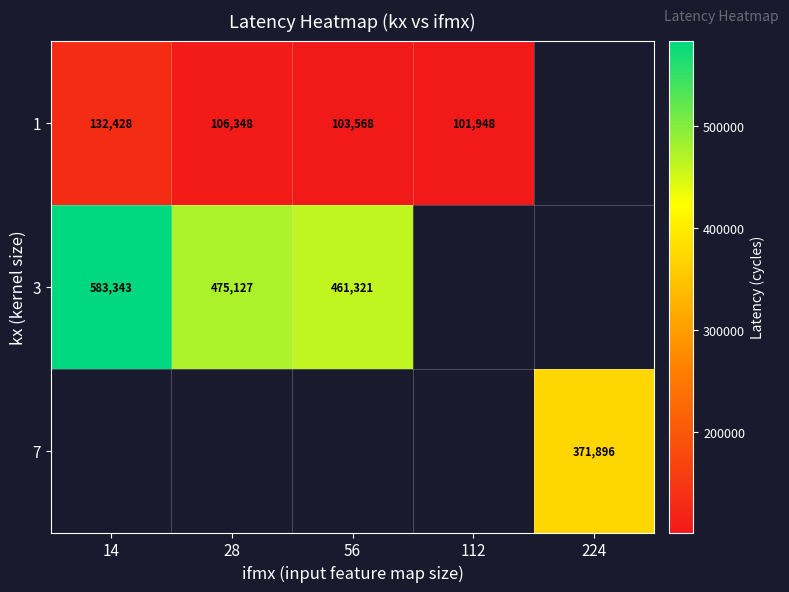

Is it true that 3 equals 583343 at 14?

True